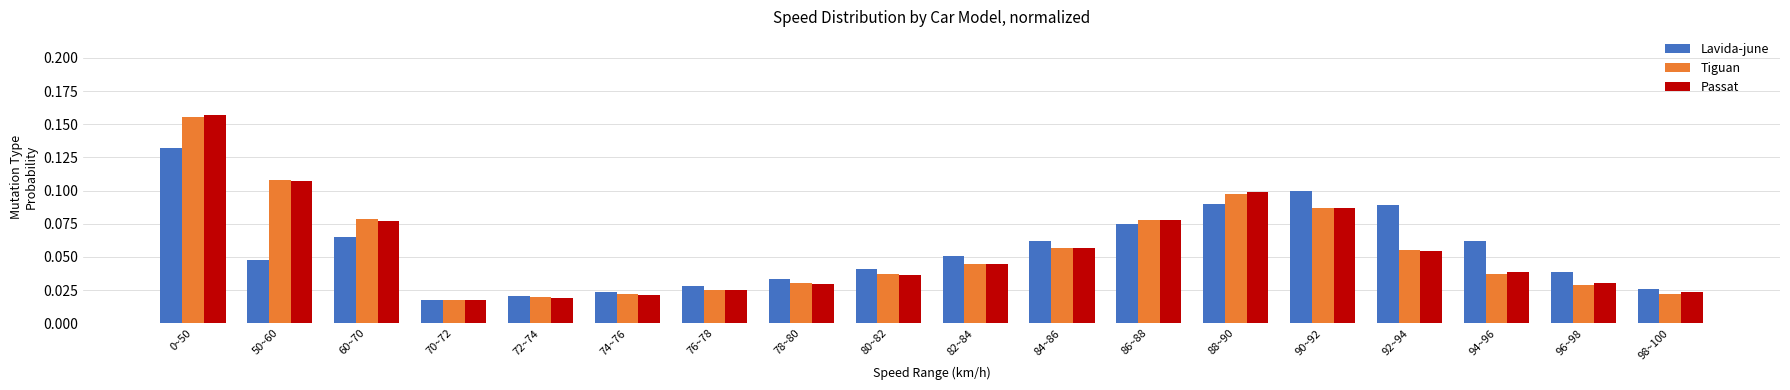

Count the number of categories in the chart.

18